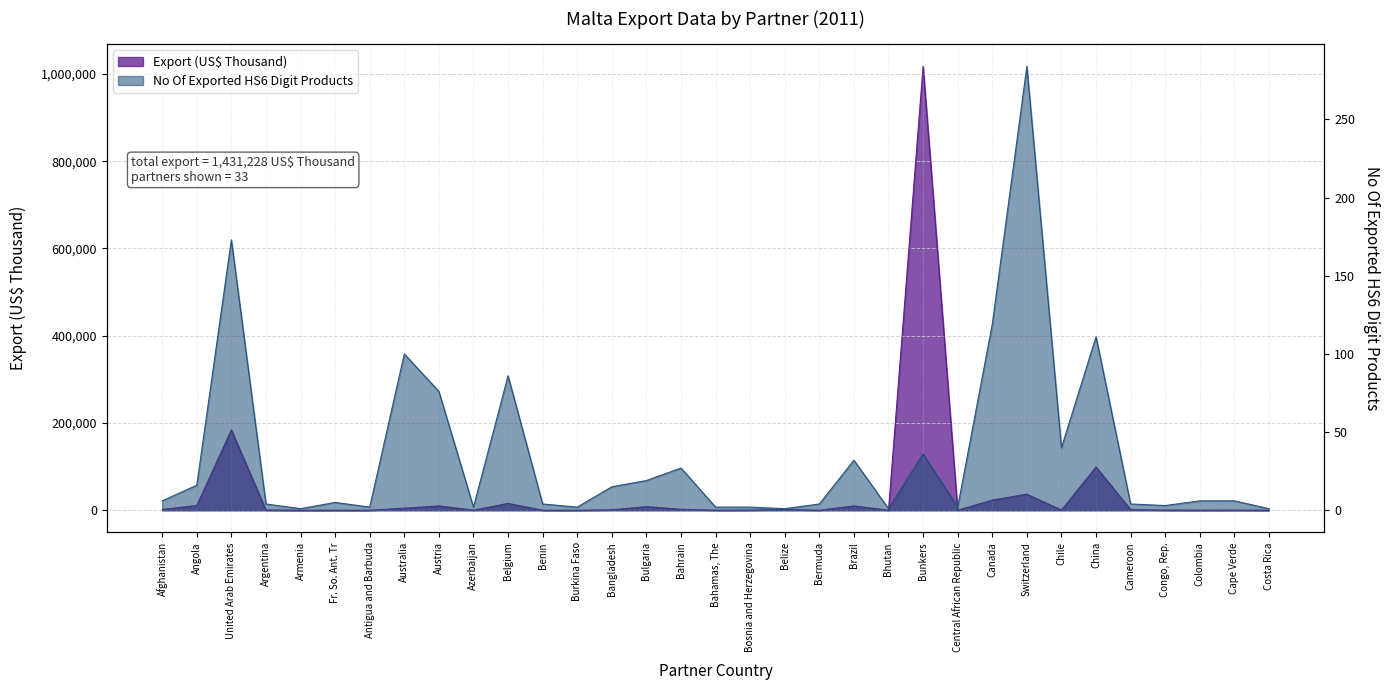

Which has a higher value, Angola or Afghanistan?

Angola